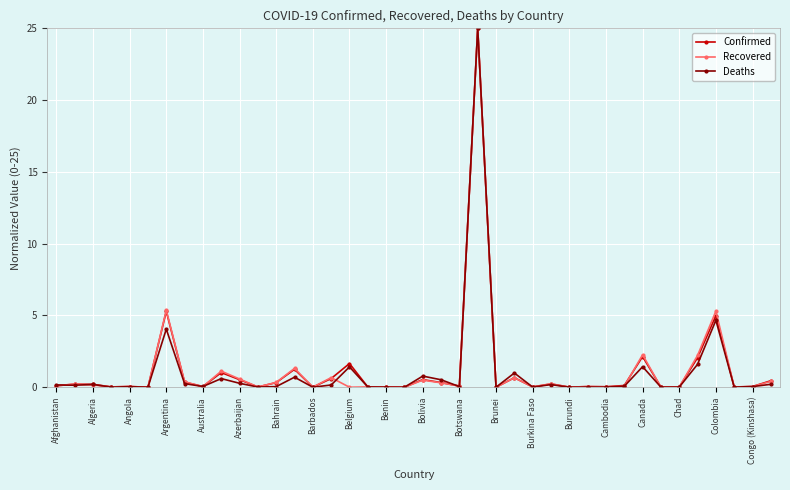

What is the value of the Recovered point at the 33rd from the left?

2.3